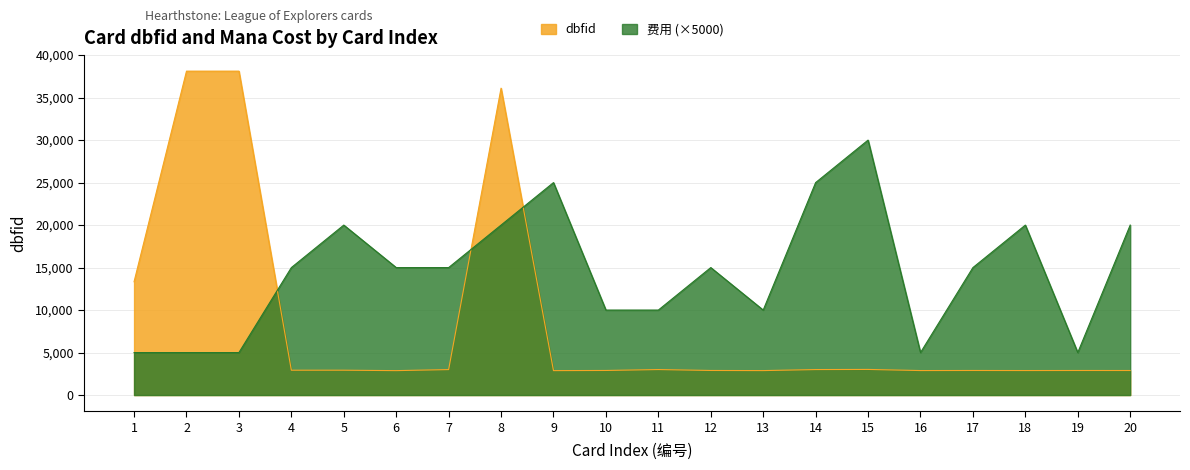

The dbfid series shows 2878 at 13. True or false?

True